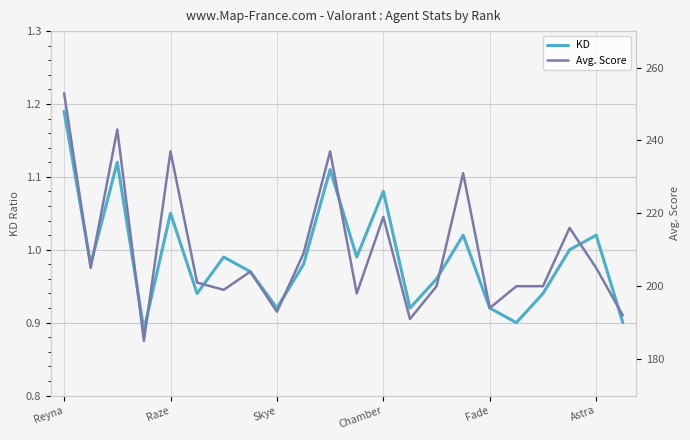

In KD, how many points are higher than both neighbors (excluding endpoints)?

7